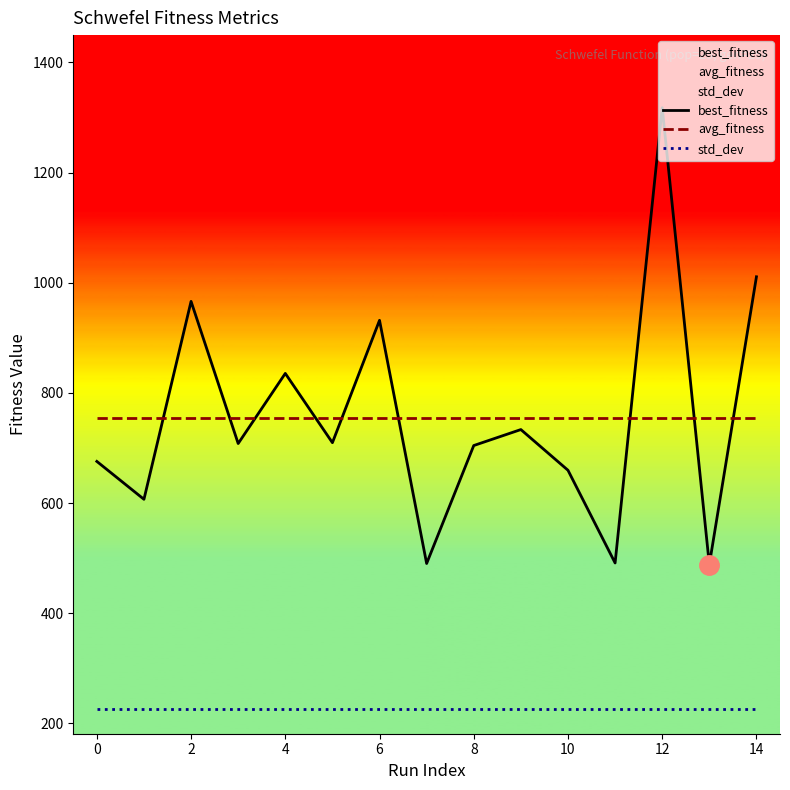

Which series has the widest spread of values?

best_fitness